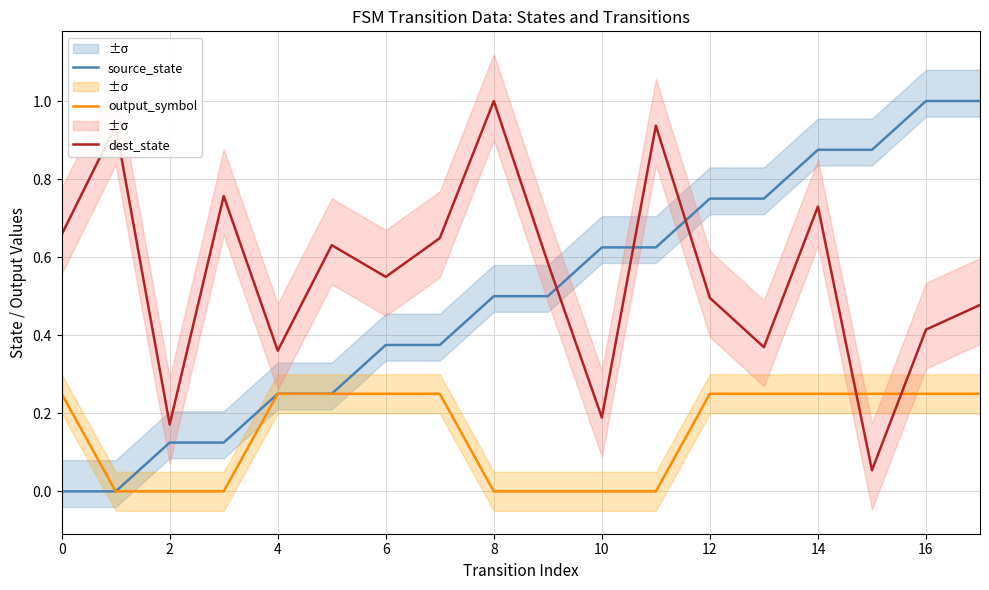

At how many categories does at least one series exceed 0?

18